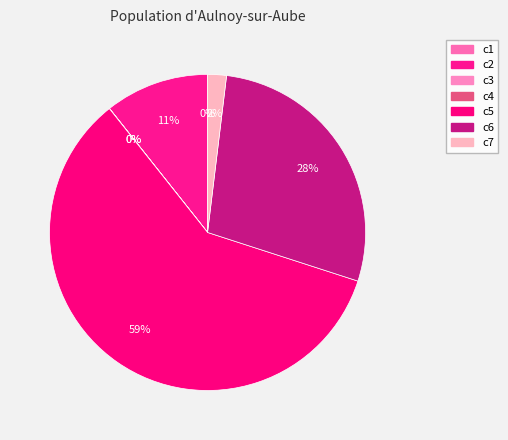

To the nearest percent, what percentage of the pie is c6?

28%